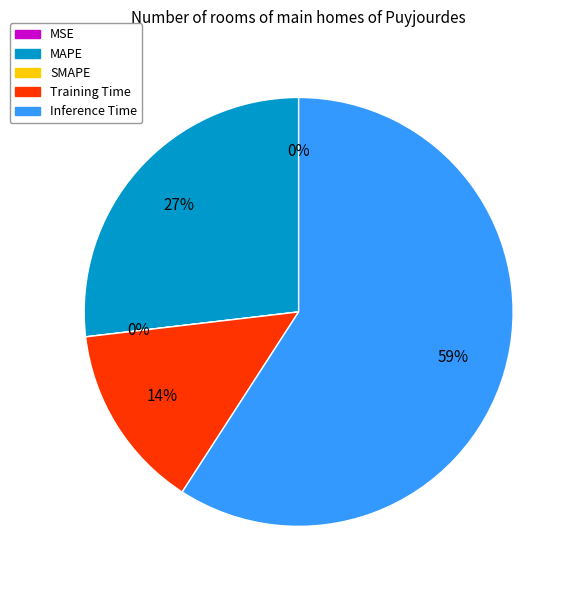

To the nearest percent, what percentage of the pie is Inference Time?

59%